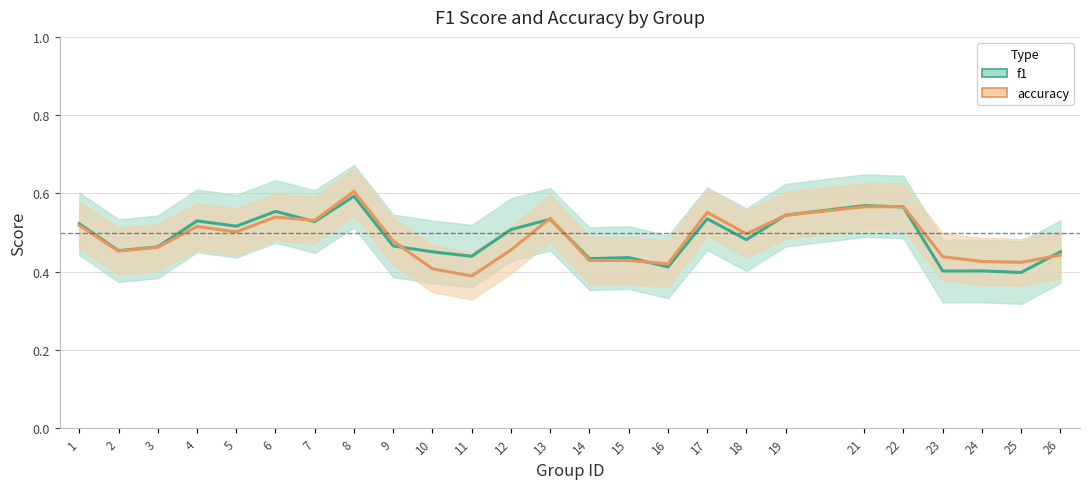

The value of f1 at 5 is 0.3. True or false?

False